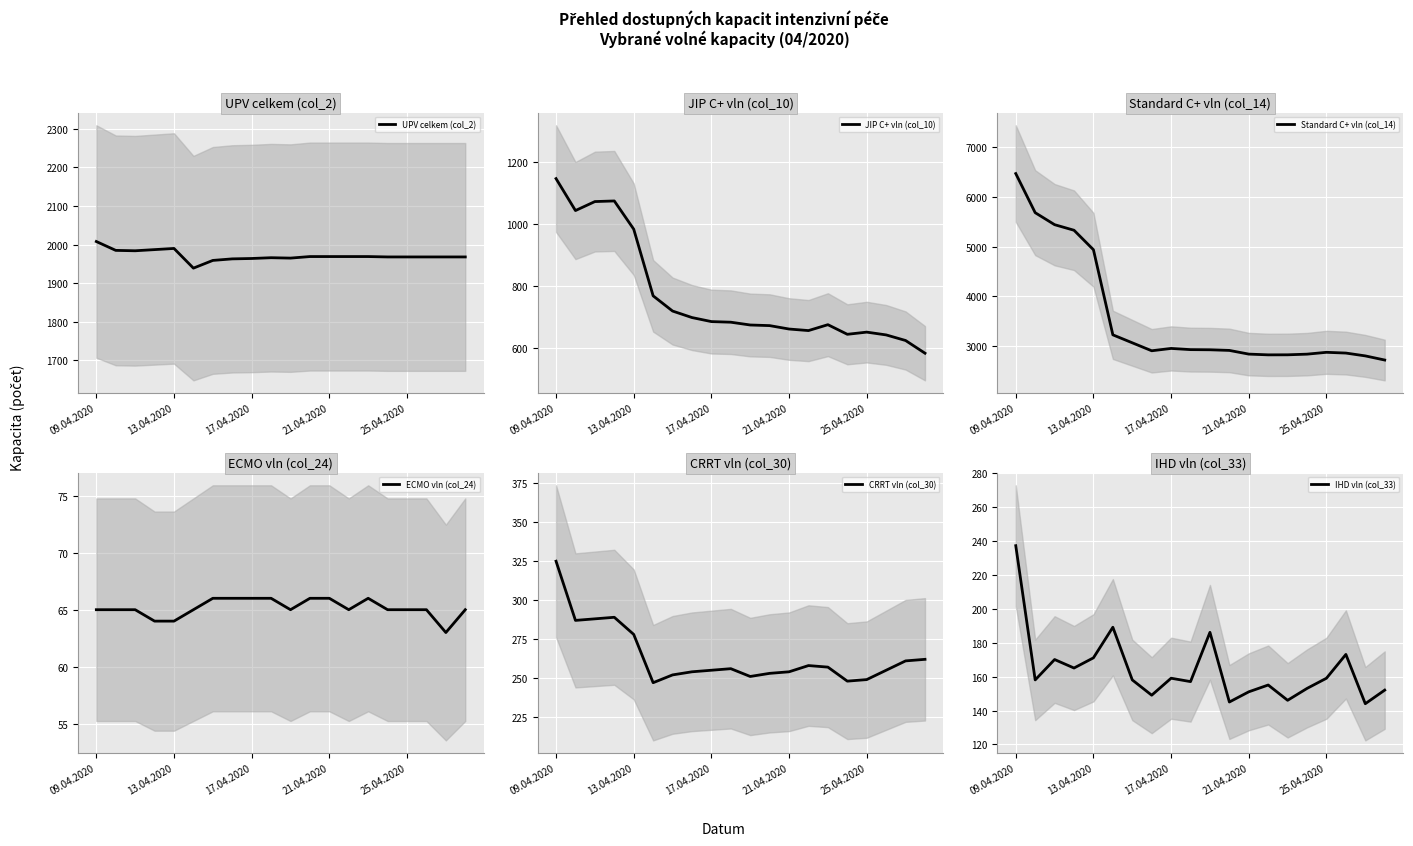

True or false: UPV celkem (col_2) has more than 2 points higher than both neighbors.

False